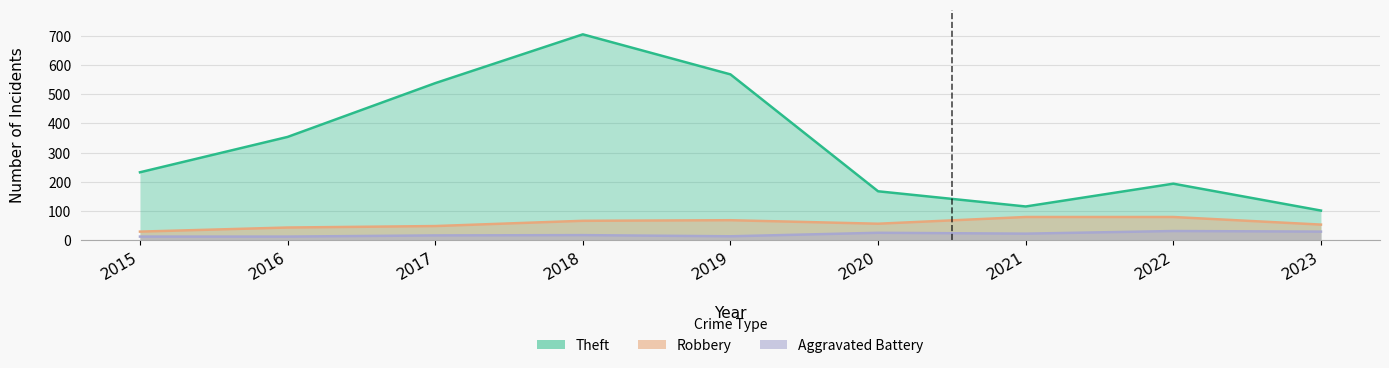

Is the value of Aggravated Battery at 2023 greater than the value of Robbery at 2020?

No